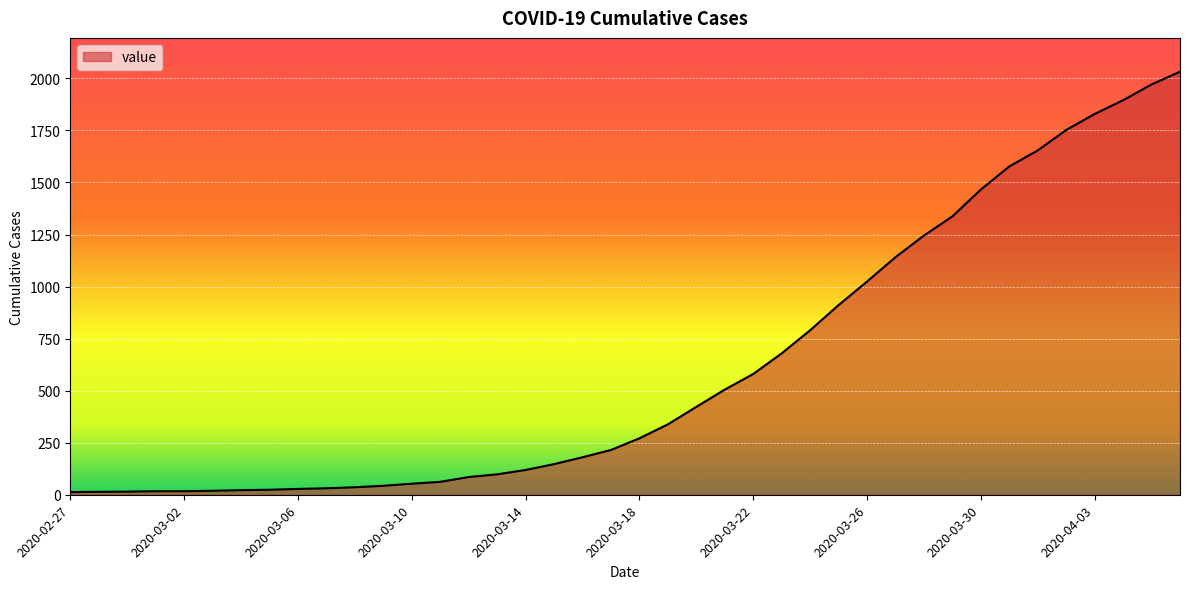

How many values are below 271?

20